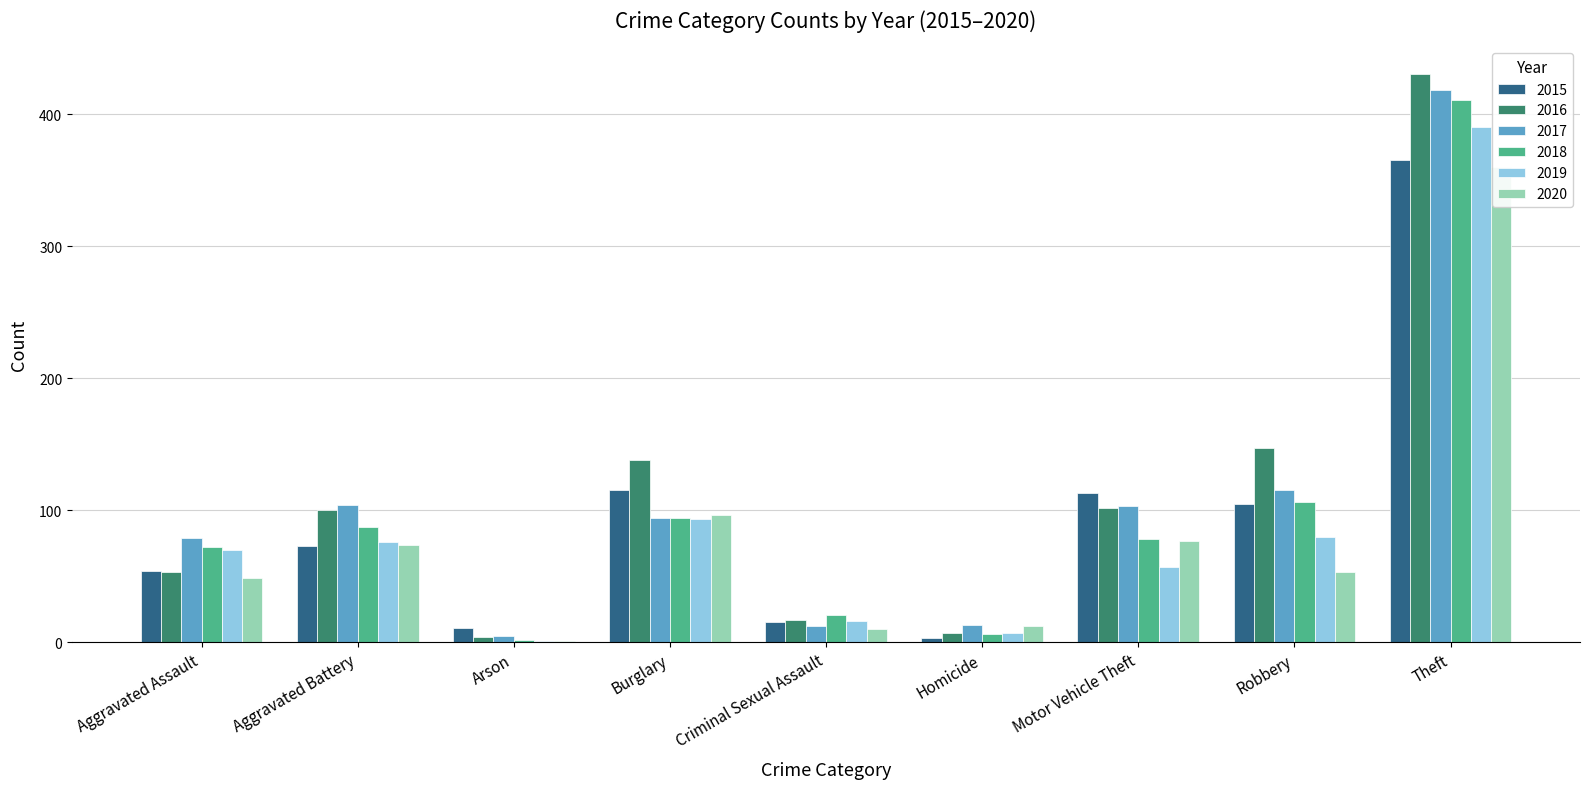

How many series are shown in this chart?

6